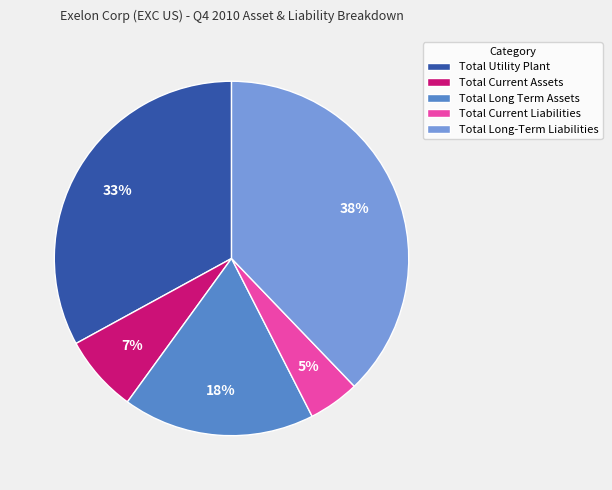

To the nearest percent, what is the difference between the largest and smallest slice percentages?

33%